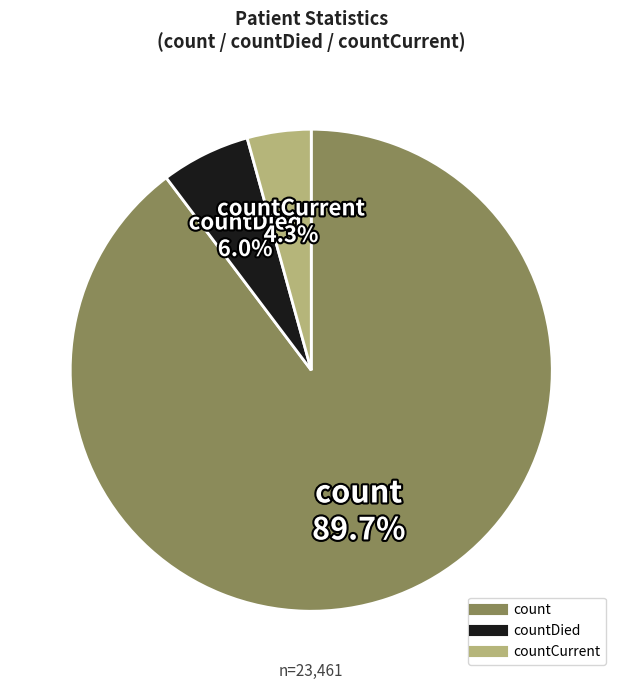

Is there a majority slice in this chart?

Yes